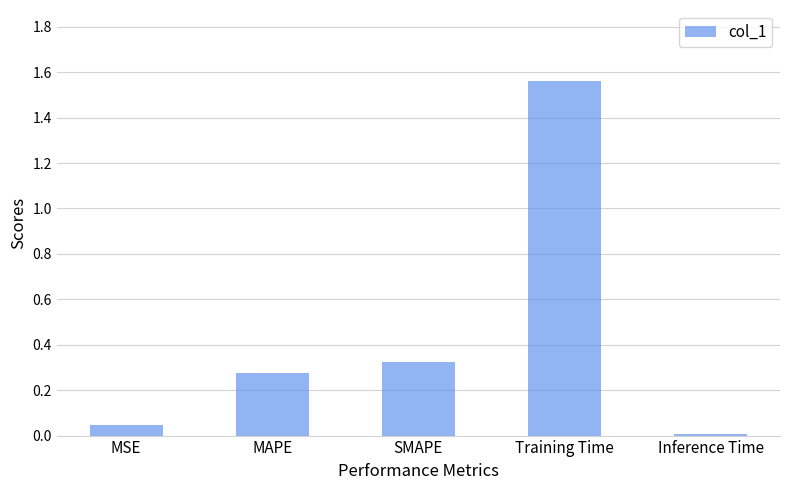

Rank the categories by value from lowest to highest.

Inference Time, MSE, MAPE, SMAPE, Training Time